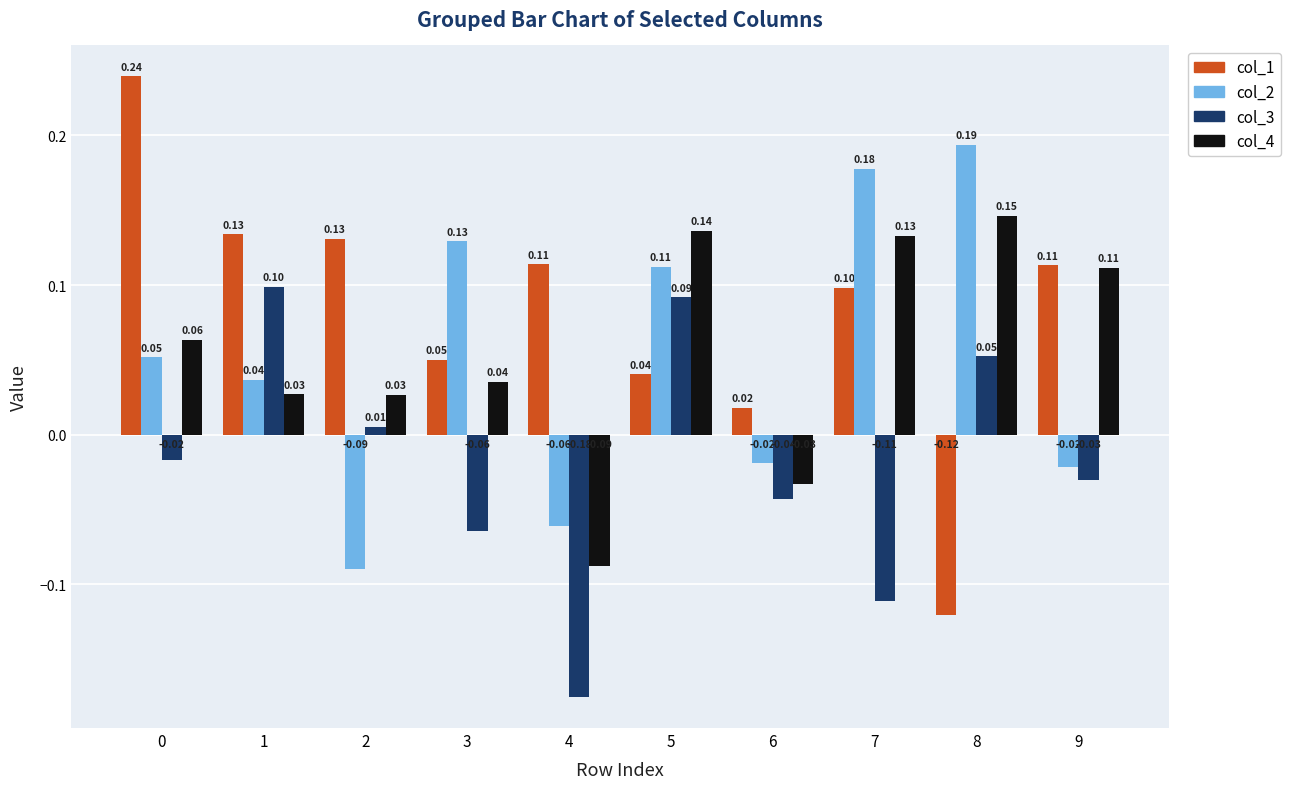

At how many categories does at least one series exceed 0?

10